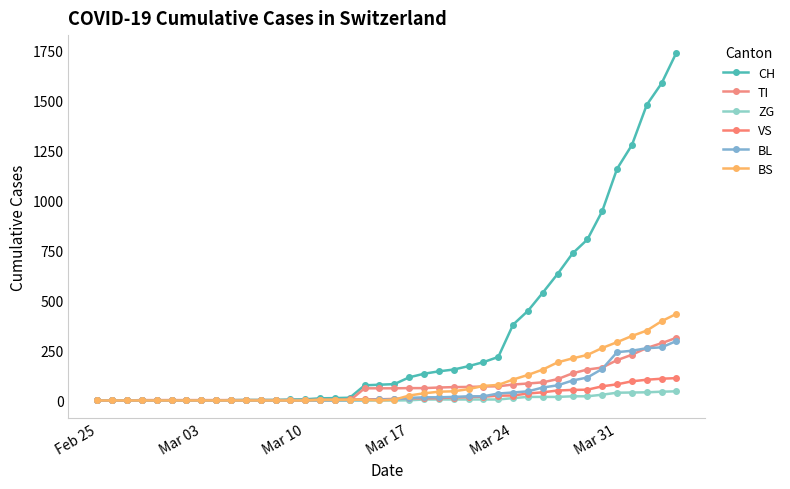

How many intersections are there between VS and BL?

1